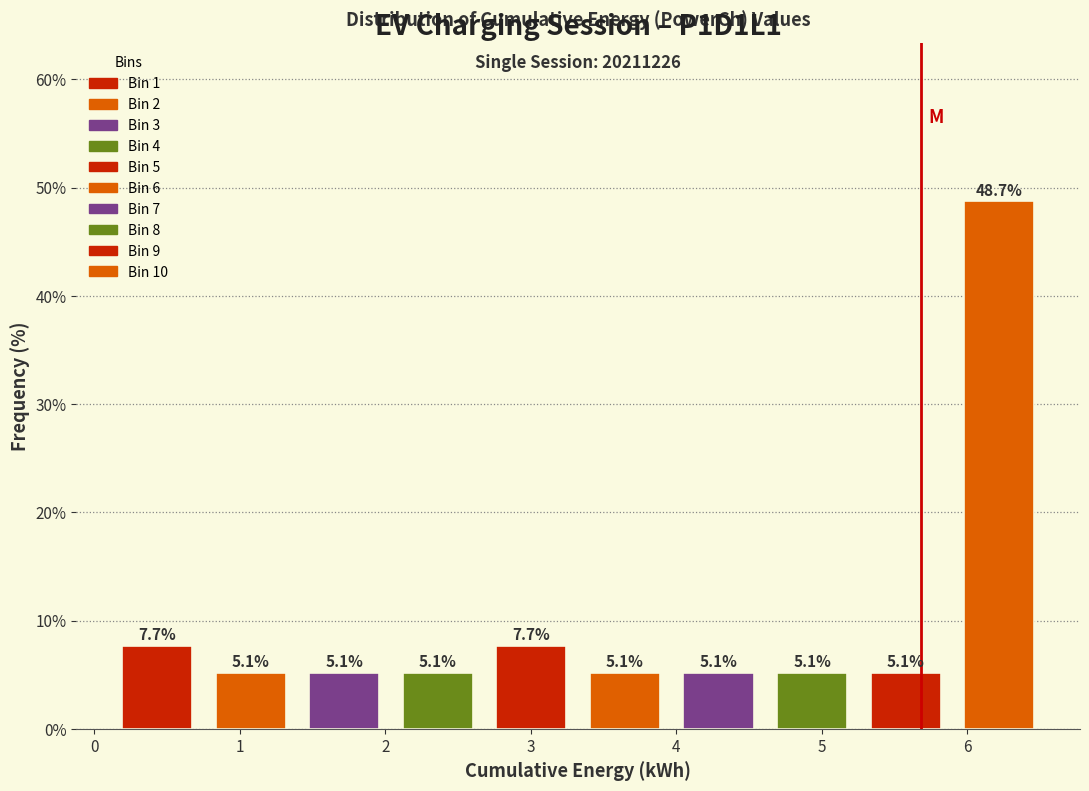

How tall is the bar that spans 2.7 to 3.3 on the x-axis? The bar edges are not printed on the chart, so give them approximately, as read against the axis.

7.7